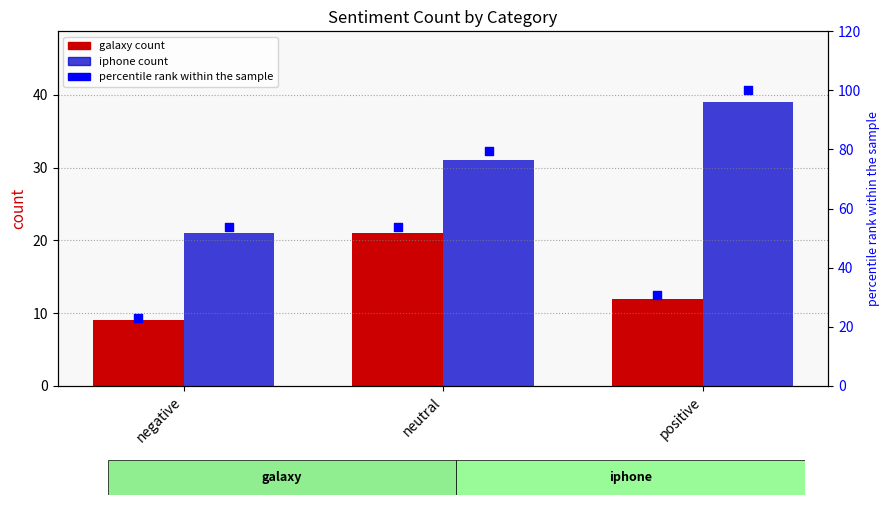

Is the value of iphone at positive greater than the value of galaxy at negative?

Yes